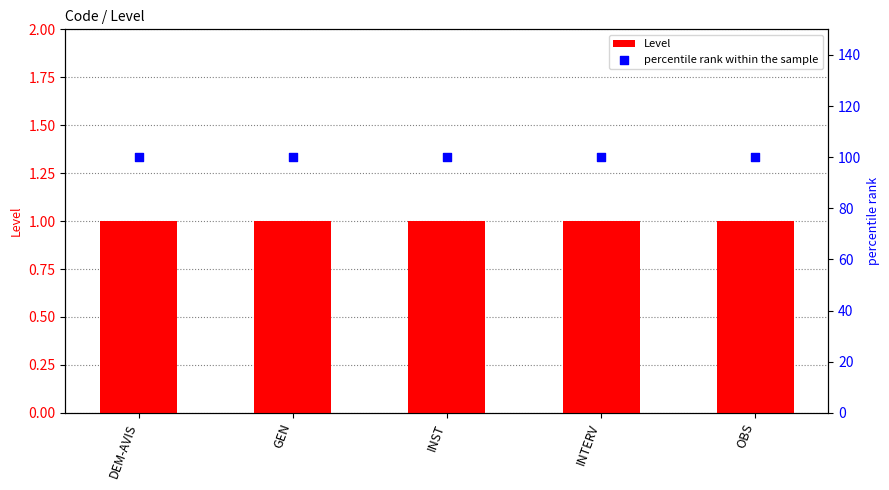

Which series has the largest total across all categories?

percentile rank within the sample